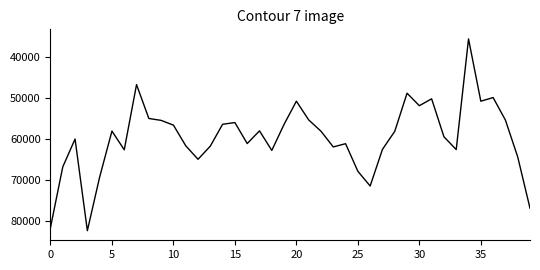

What is the maximum value shown in the chart?

82268